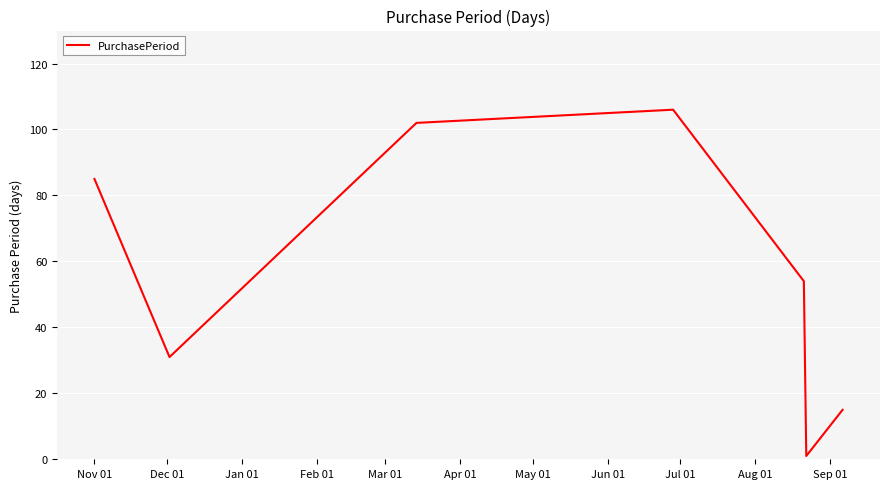

How many values are below 54?

3